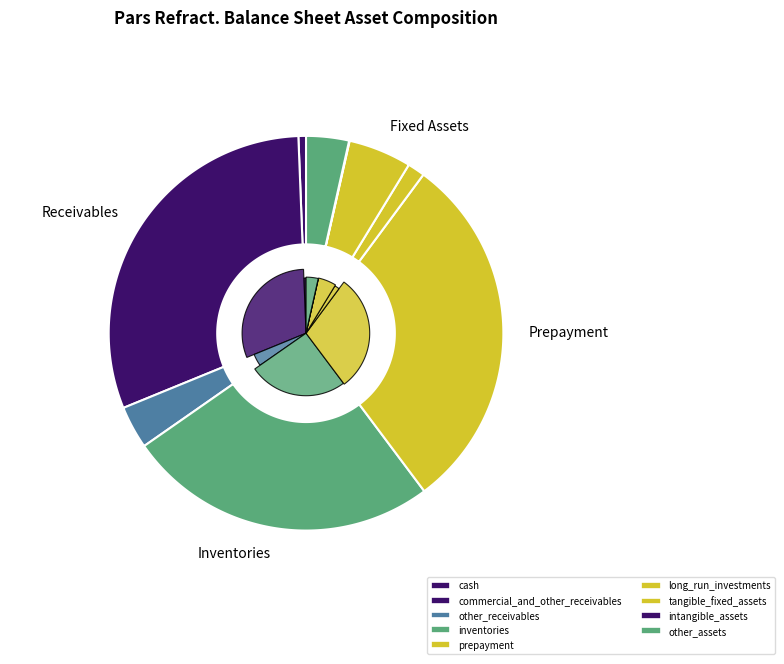

What is the change in value from prepayment to intangible_assets?

-203062